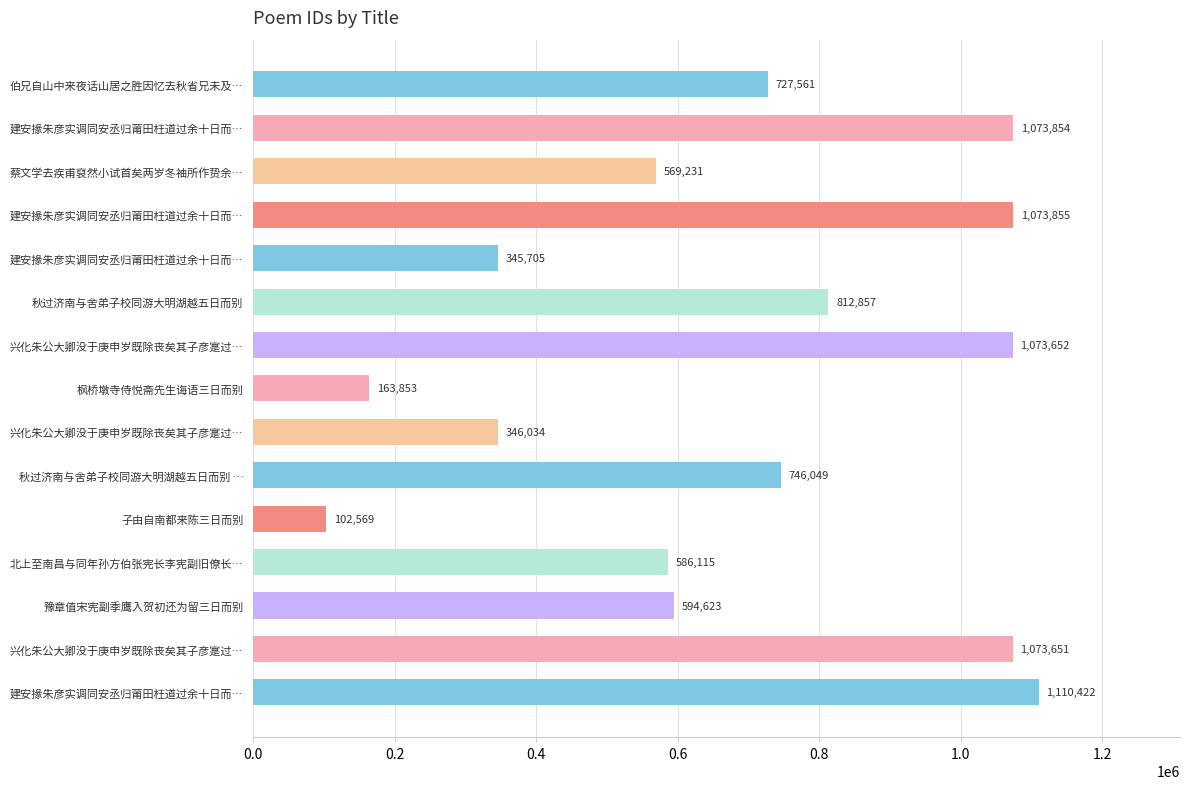

At which category does the chart reach its minimum across all series?

子由自南都来陈三日而别